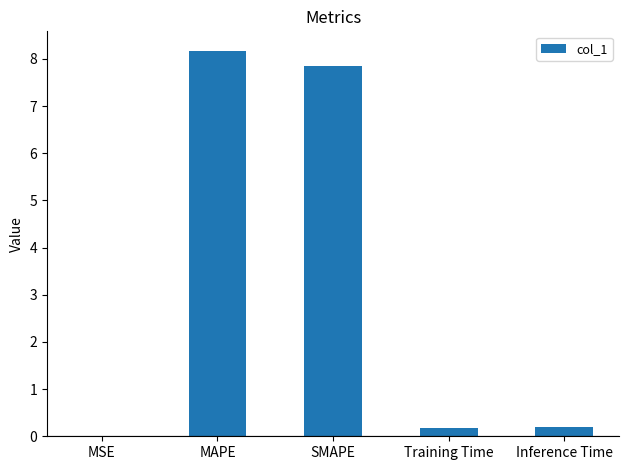

The chart shows a value of 7.9 at SMAPE. True or false?

True